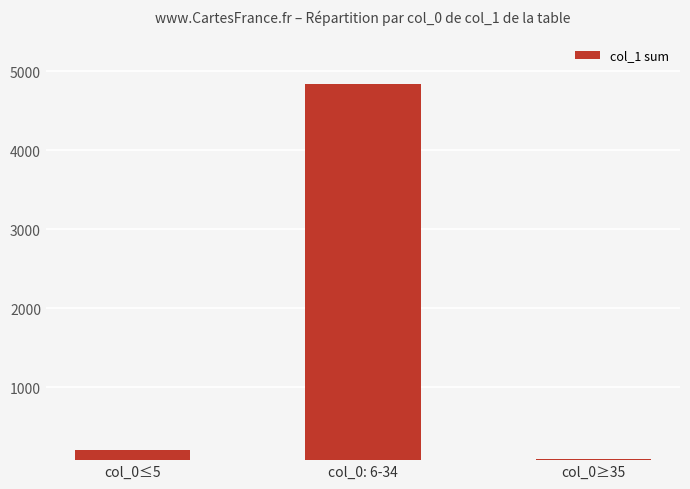

Reading left to right, transcribe all the data shown in this chart.

col_0≤5=210	col_0: 6-34=4836	col_0≥35=84